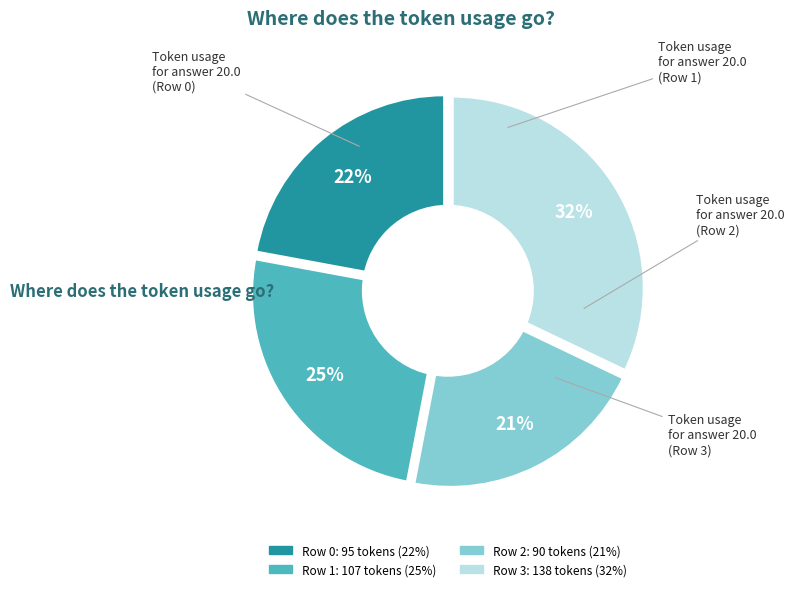

Approximately how many times larger is the value at Row 2 compared to Row 3?

0.7